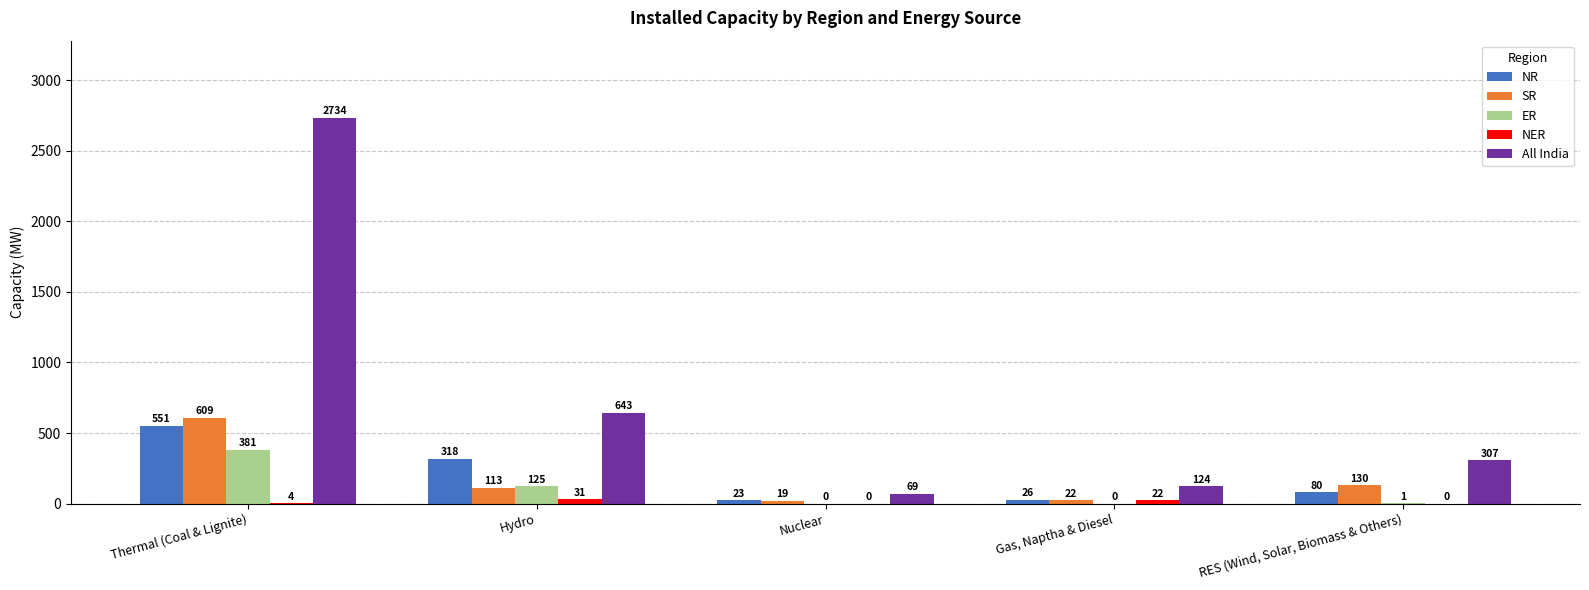

What is the average value of the SR series?

179